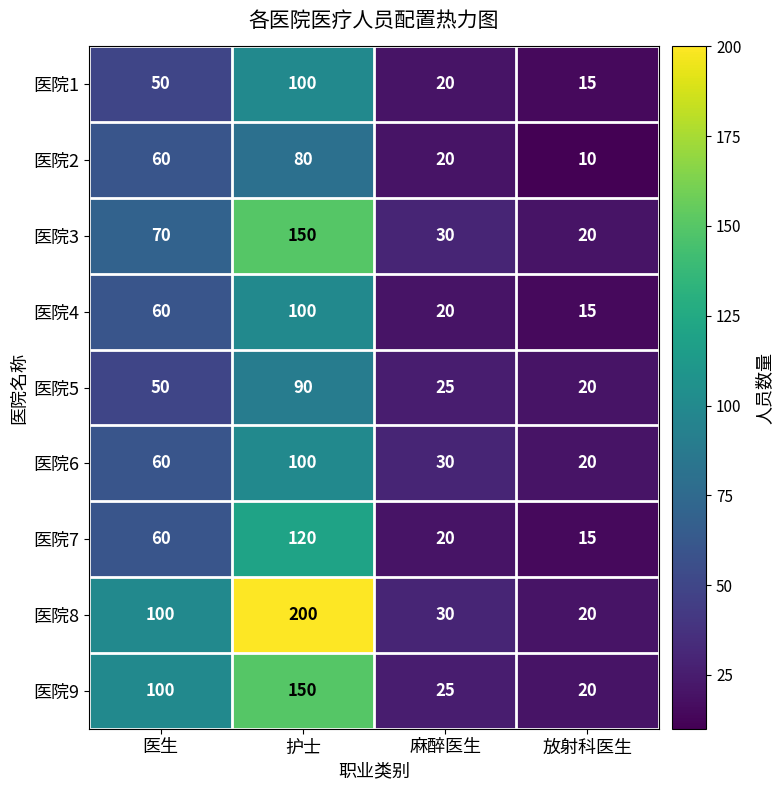

What value does the 医院5 series have at 放射科医生, to the nearest 5?

20